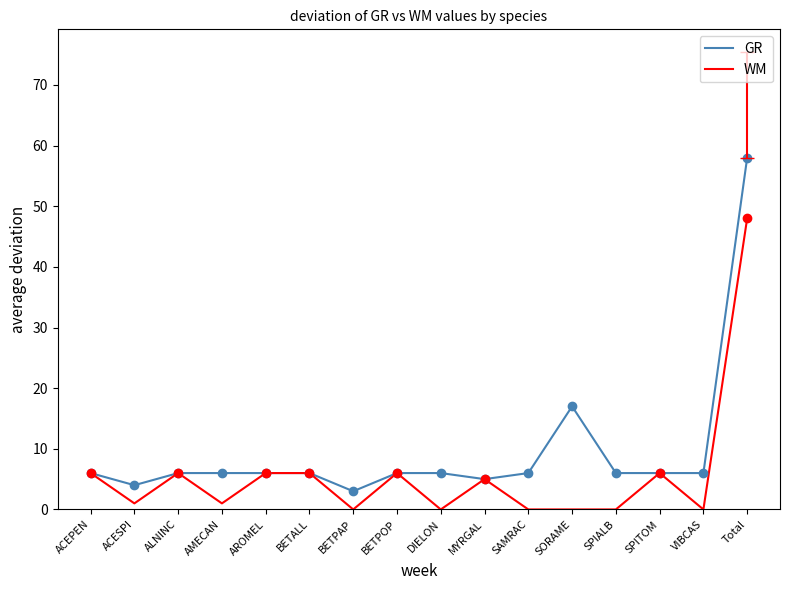

Is it true that GR equals 17 at SORAME?

True